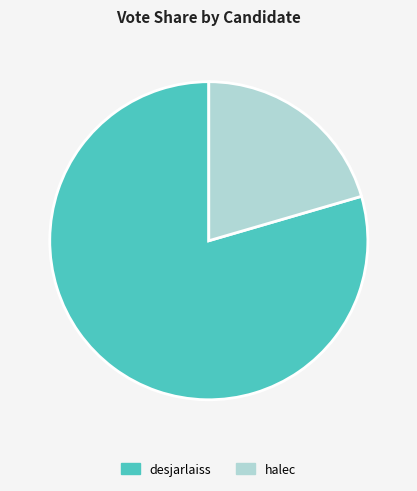

Is it true that desjarlaiss is 91% of the pie?

False